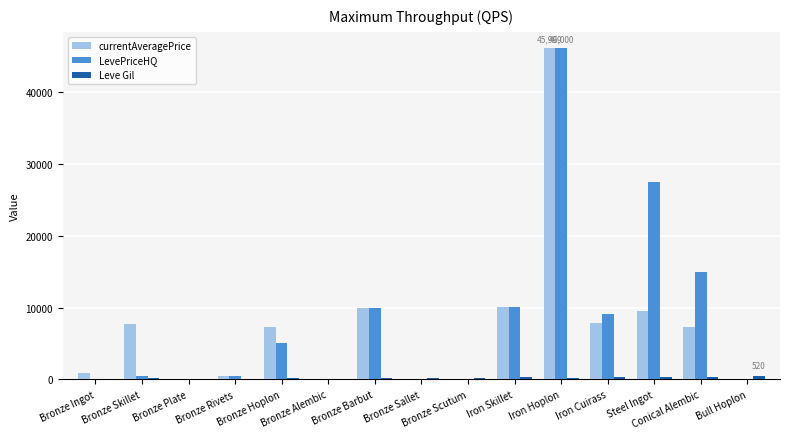

How many groups of bars are there?

15